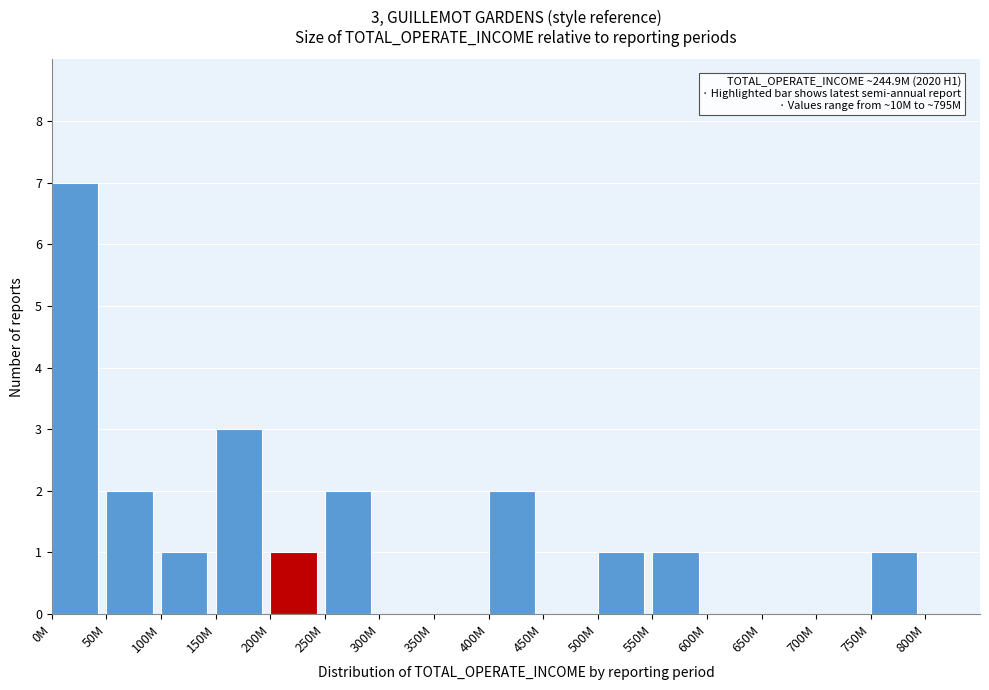

Reading right to left, list all the values displayed in this chart.

800M=0	750M=1	700M=0	650M=0	600M=0	550M=1	500M=1	450M=0	400M=2	350M=0	300M=0	250M=2	200M=1	150M=3	100M=1	50M=2	0M=7